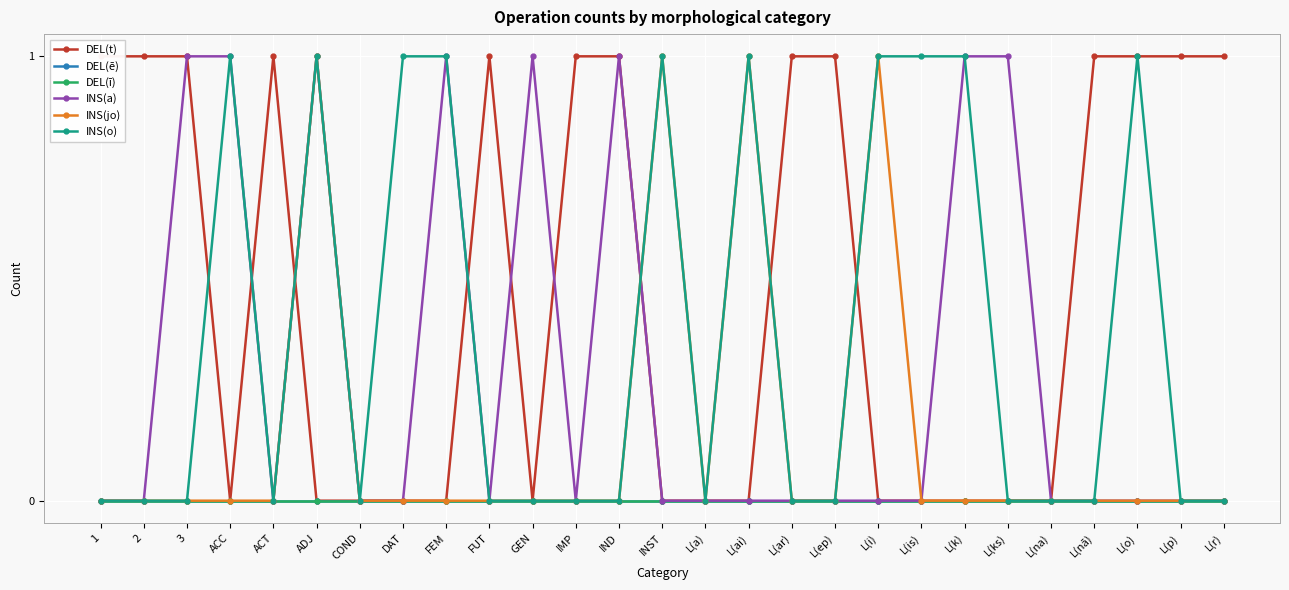

Which category has the lowest value in the INS(jo) series?

1